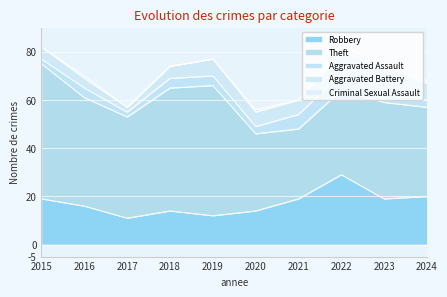

At which category does the chart reach its peak across all series?

2015